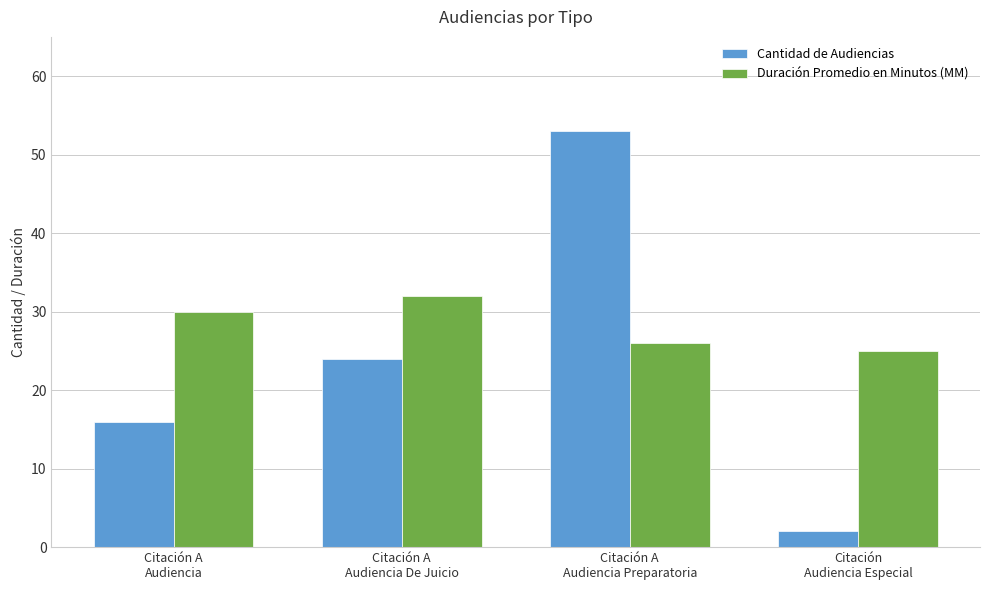

Rank the series by their average value, from lowest to highest.

Cantidad de Audiencias, Duración Promedio en Minutos (MM)